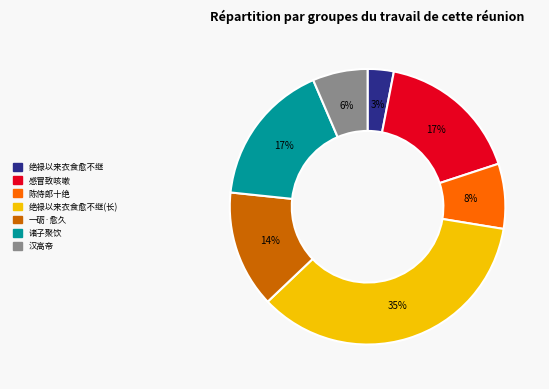

Which slice is the largest?

绝禄以来衣食愈不继(长)